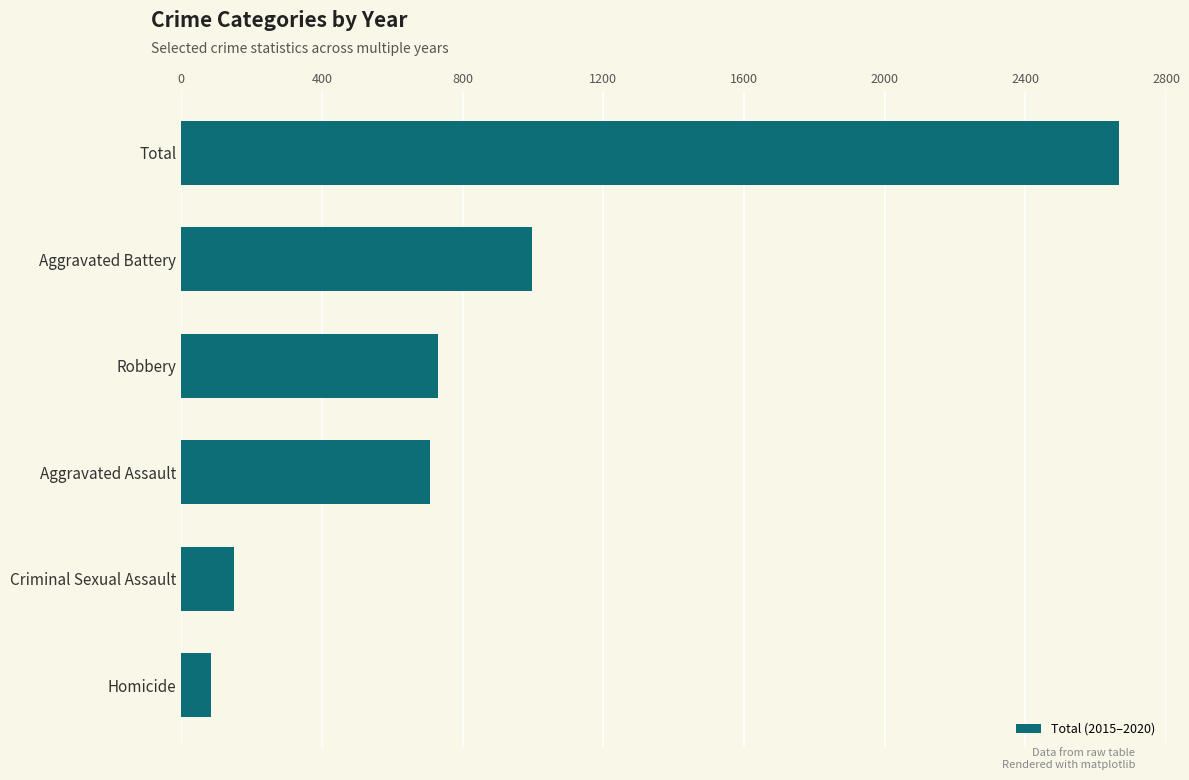

What is the average value?

889